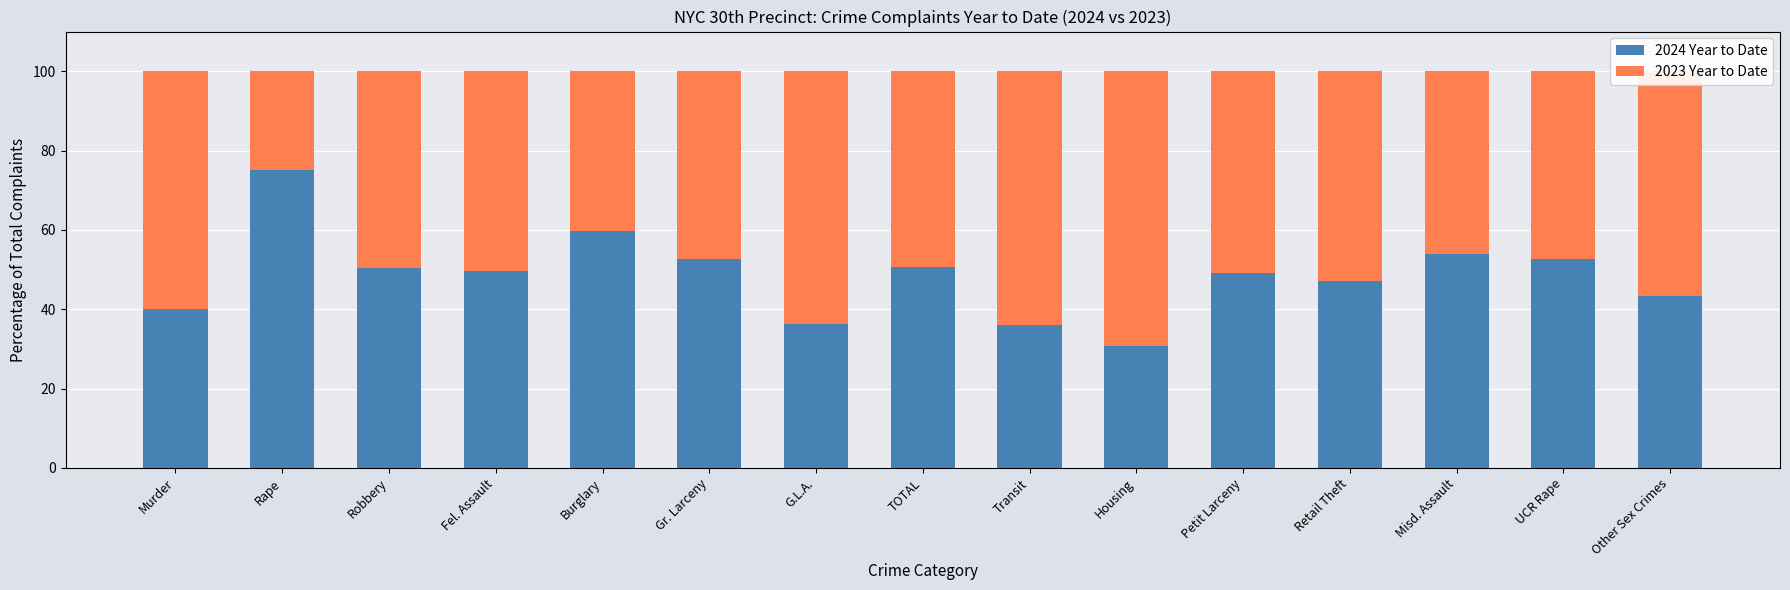

What is the lowest value of the 2024 Year to Date series?

30.8